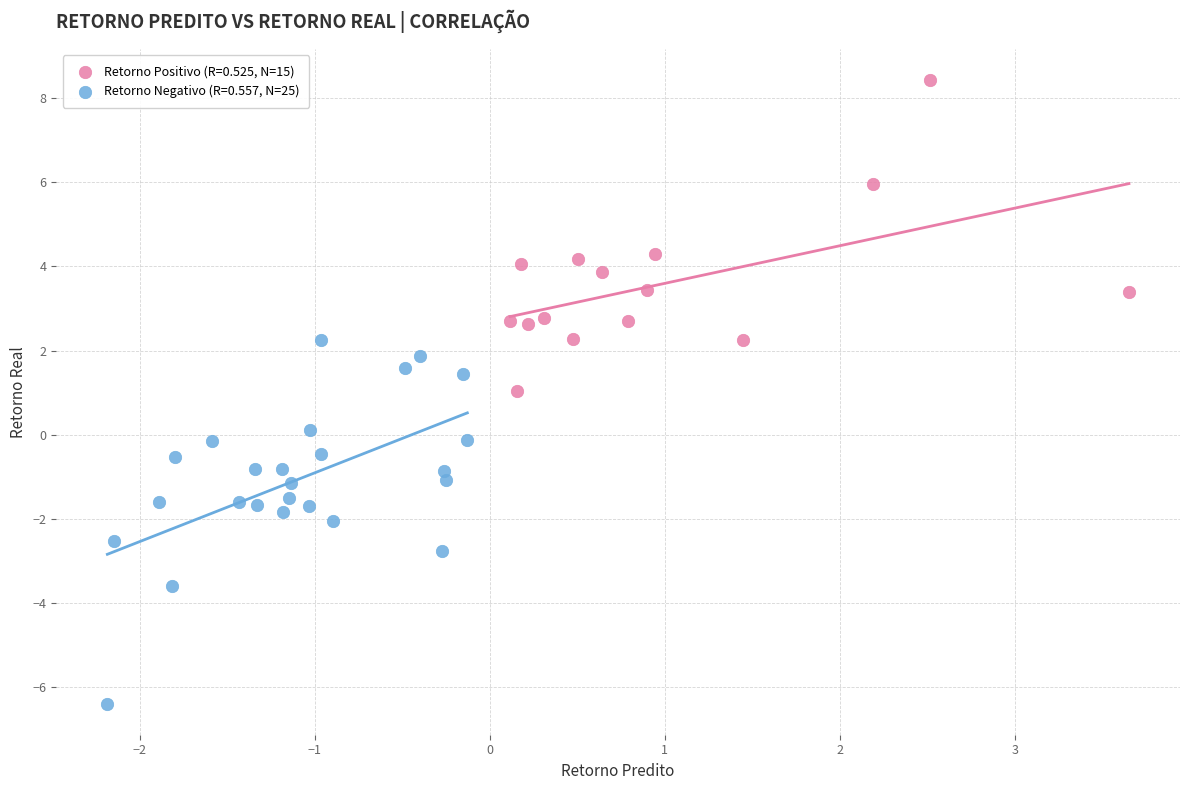

Which series contains the lowest Y value?

Retorno Negativo (R=0.557, N=25)